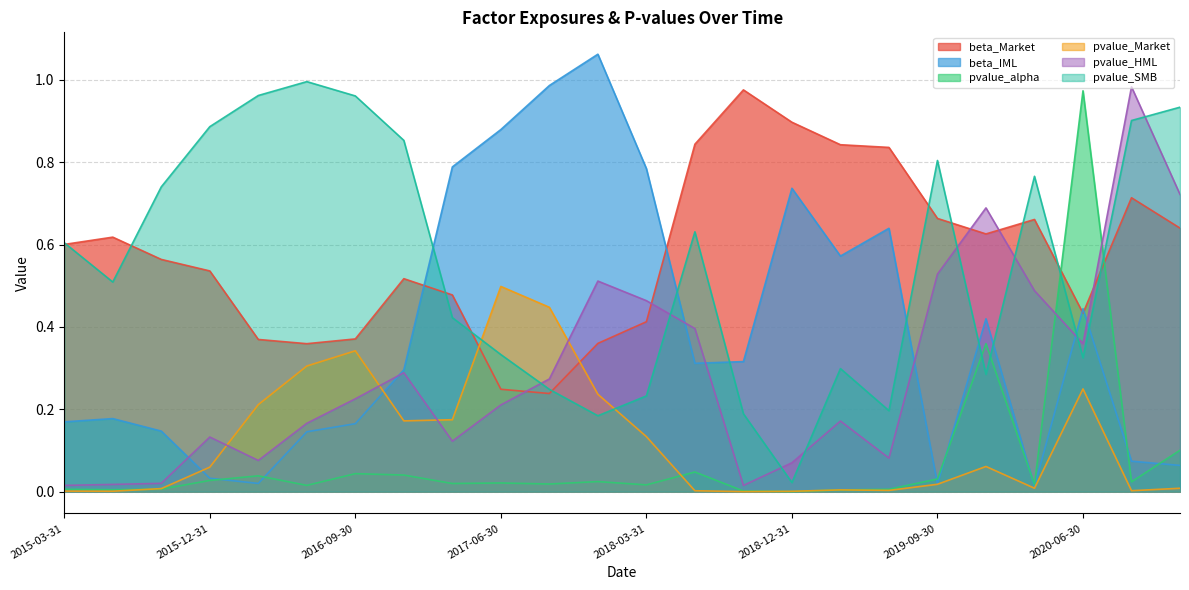

At which category does pvalue_alpha reach its first local peak?

2016-03-31